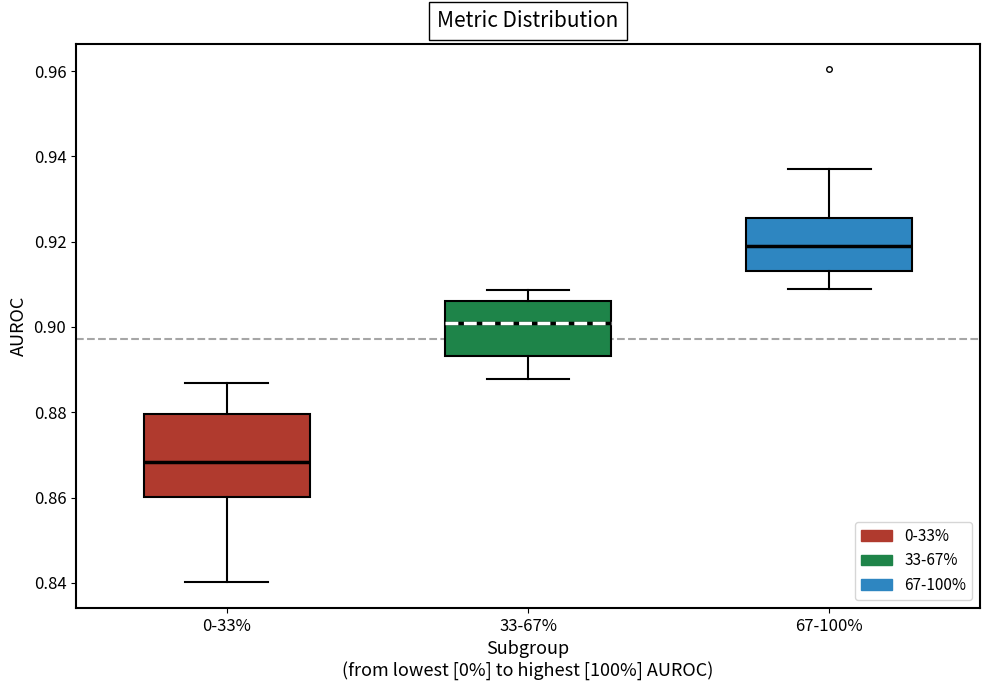

Comparing the boxes themselves (not the whiskers), which one is the tallest?

0-33%